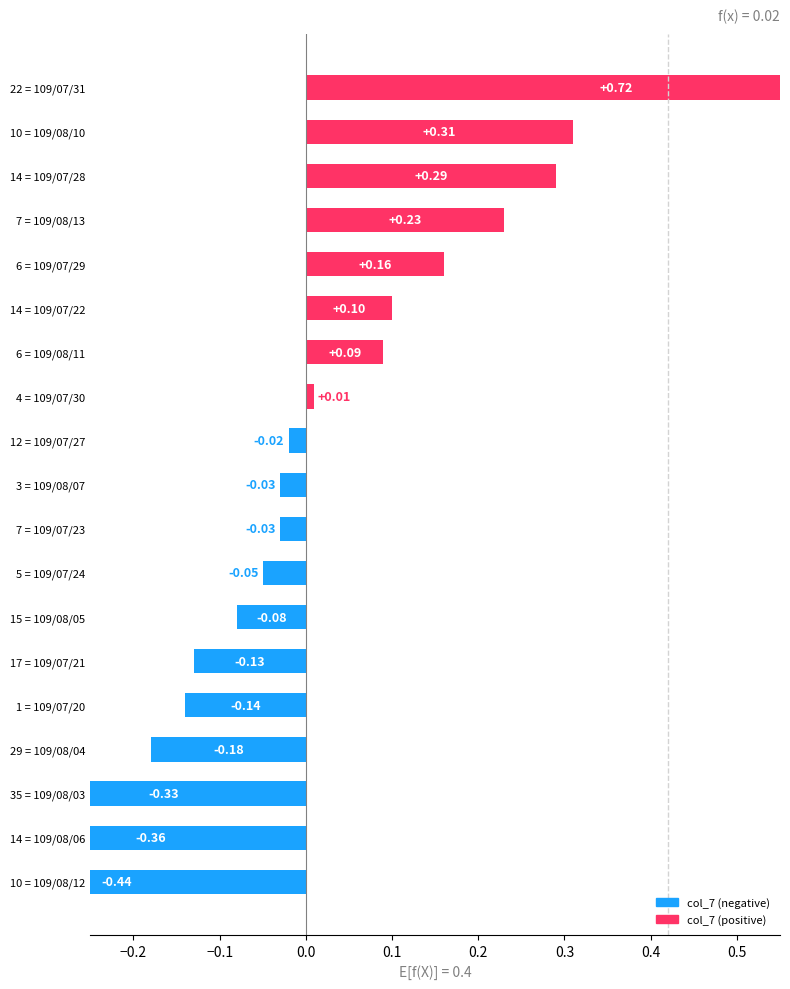

Count the number of categories in the chart.

19